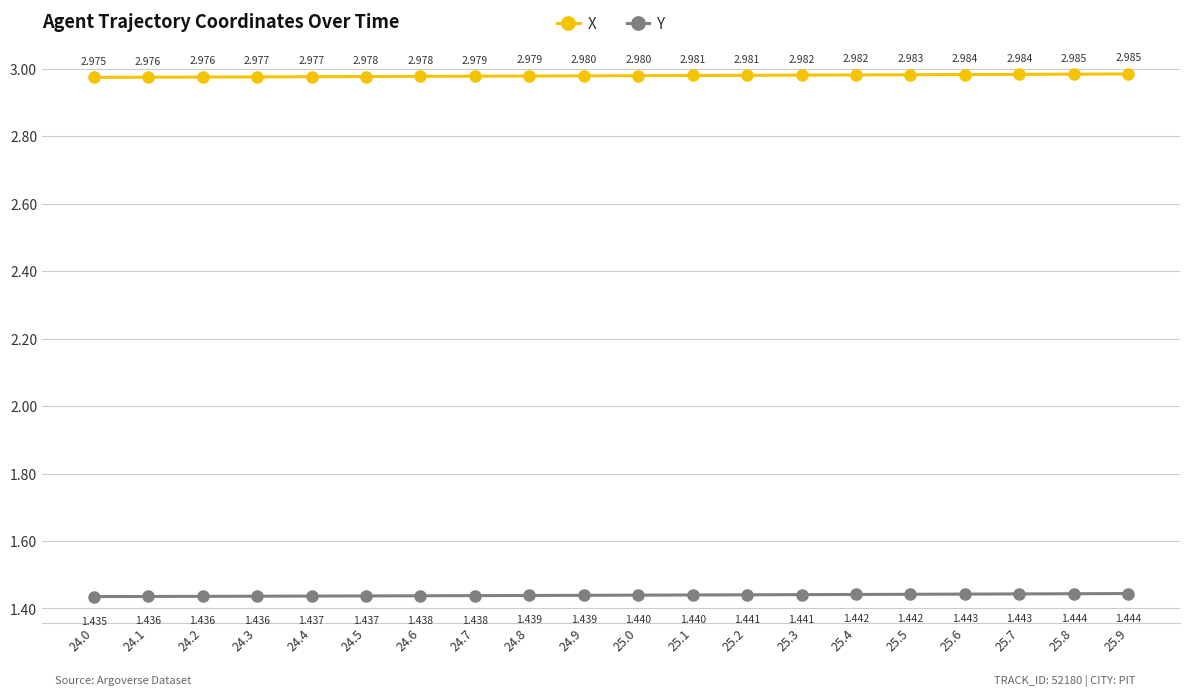

At which label does Y reach its minimum?

24.0